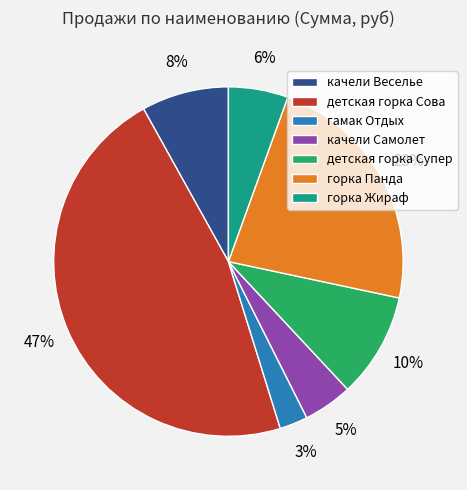

Is the sum of горка Жираф and горка Панда greater than half?

No